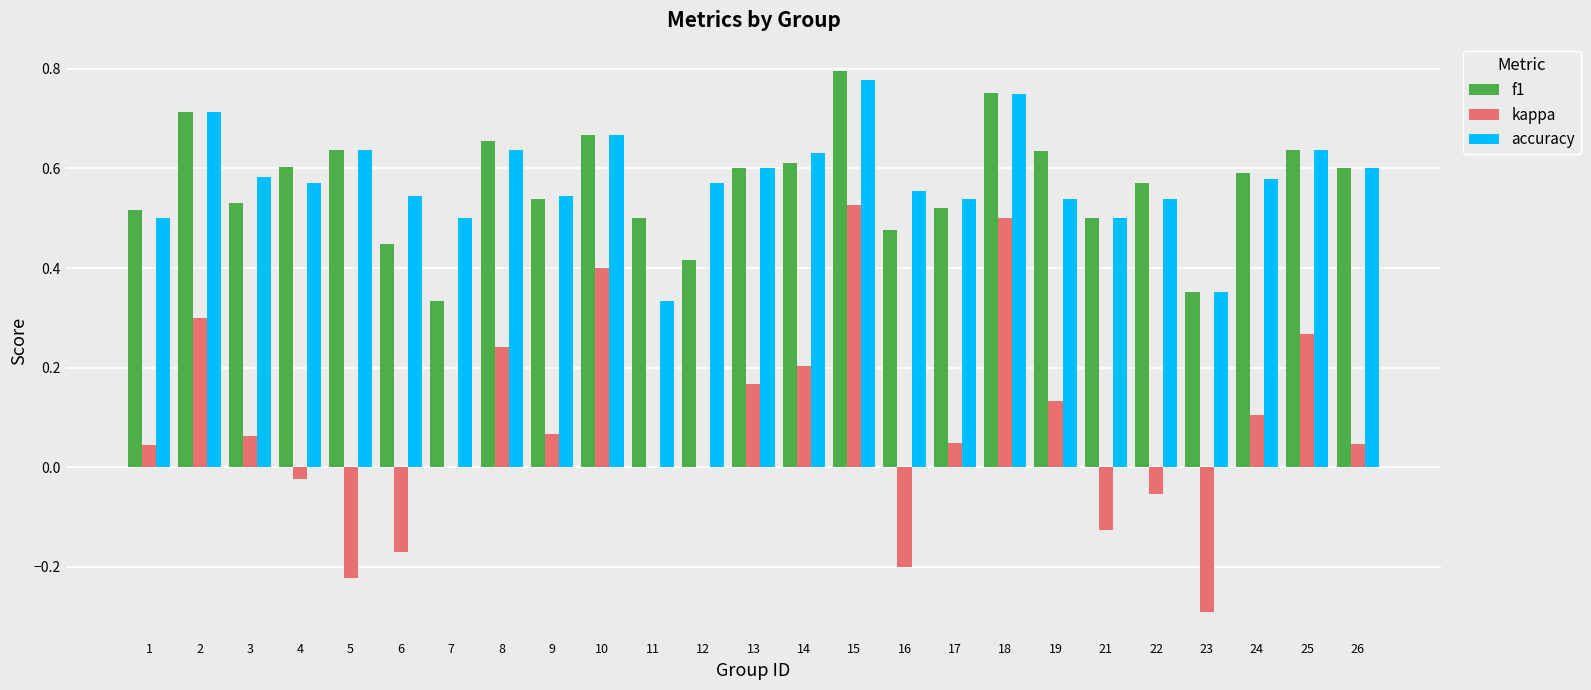

Is the value of accuracy at 24 greater than the value of f1 at 11?

Yes